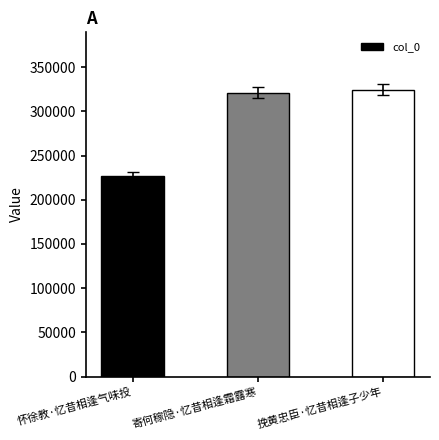

Is it true that the value at 挽黄忠臣·忆昔相逢子少年 is 200791?

False